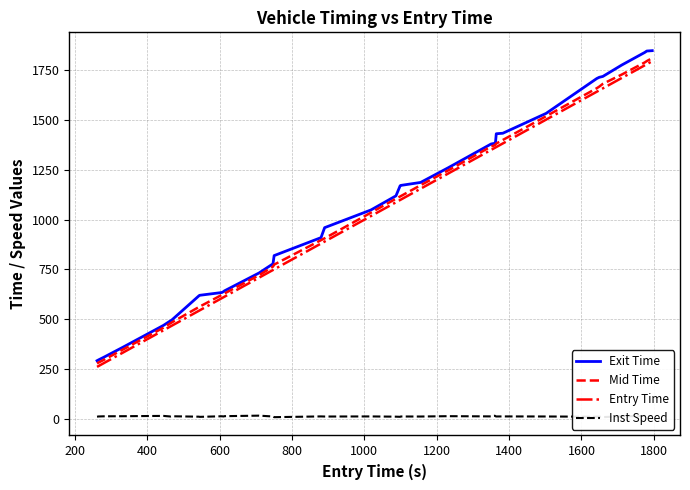

Which series has the widest spread of values?

Exit Time